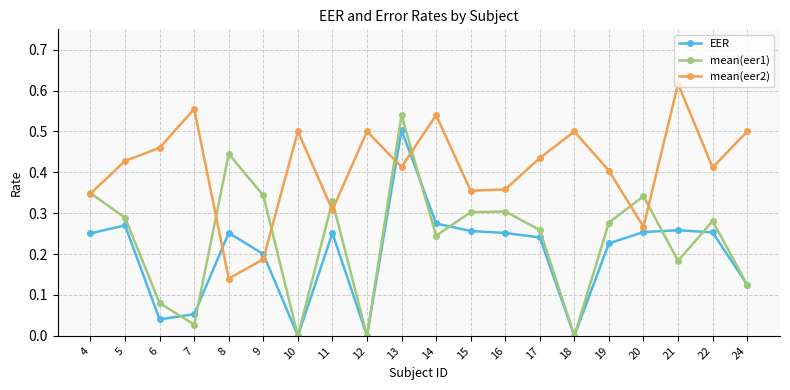

Is this an area chart (filled region under the line)?

No